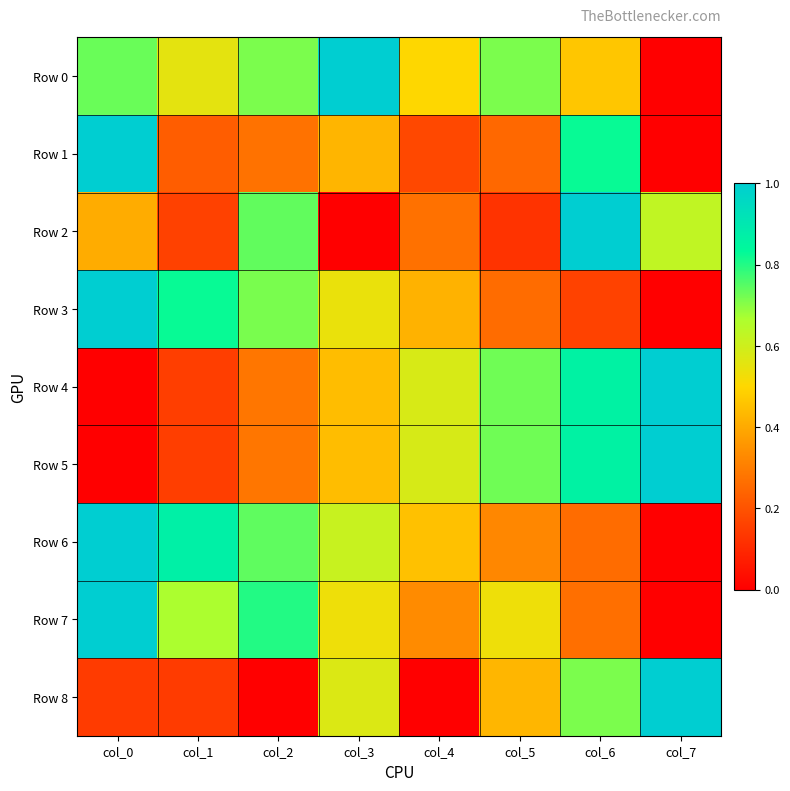

Which label corresponds to the smallest value in the chart?

col_7